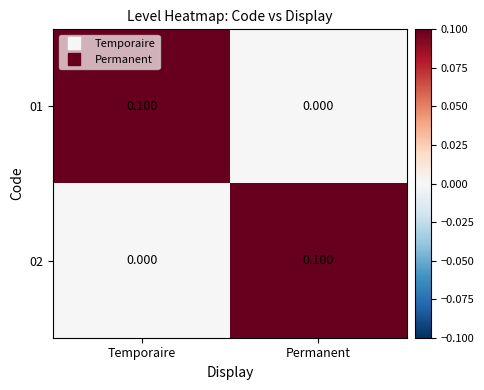

Rank the categories by 01 value from lowest to highest.

Permanent, Temporaire